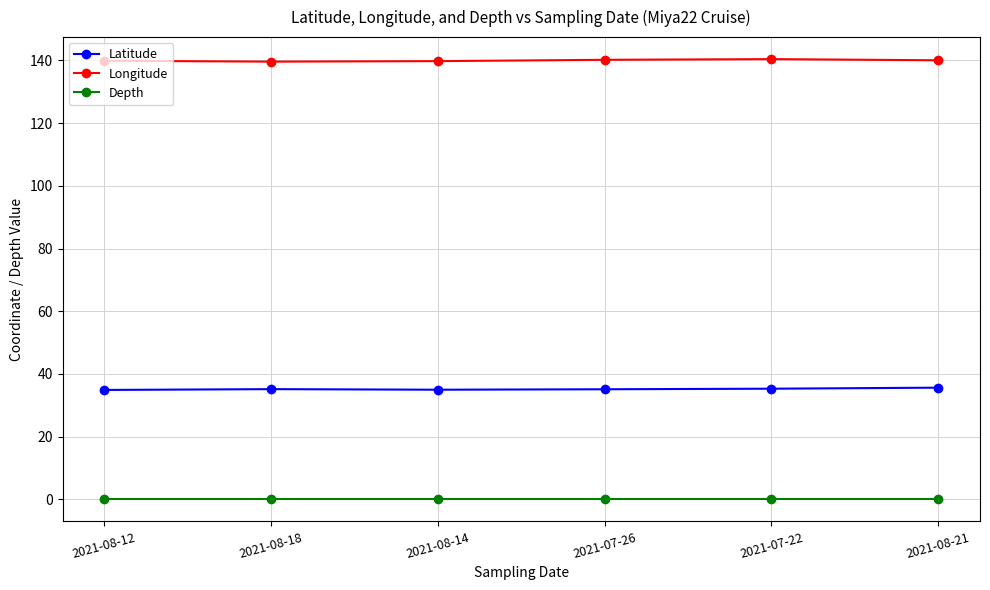

At 2021-08-12, list the series in order from smallest to largest.

Depth, Latitude, Longitude